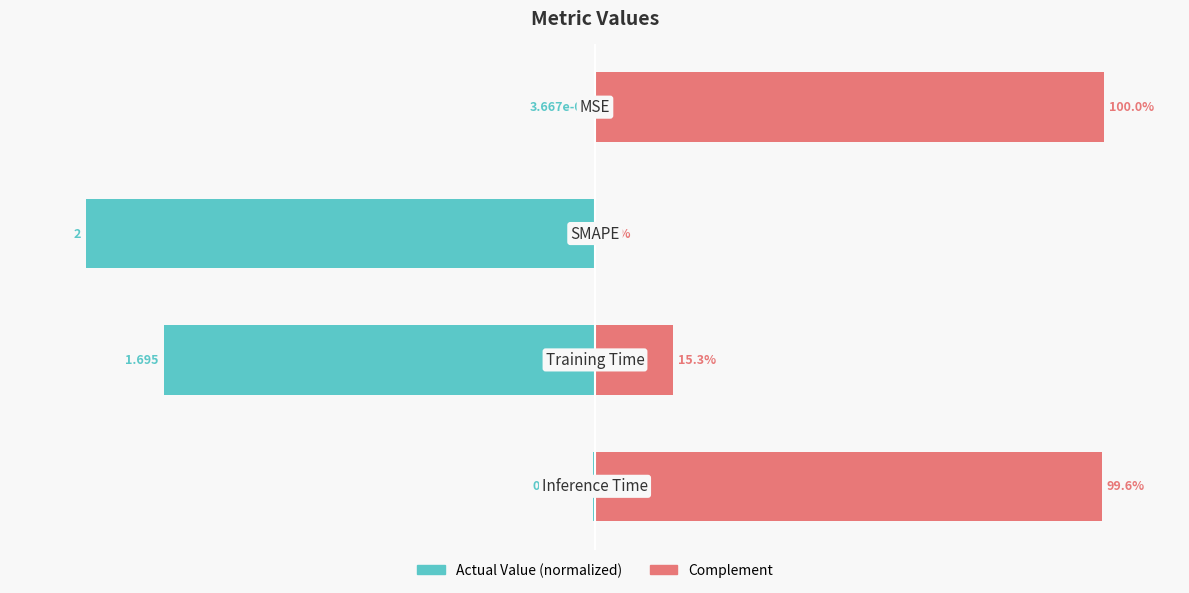

Count the number of data series in this chart.

2